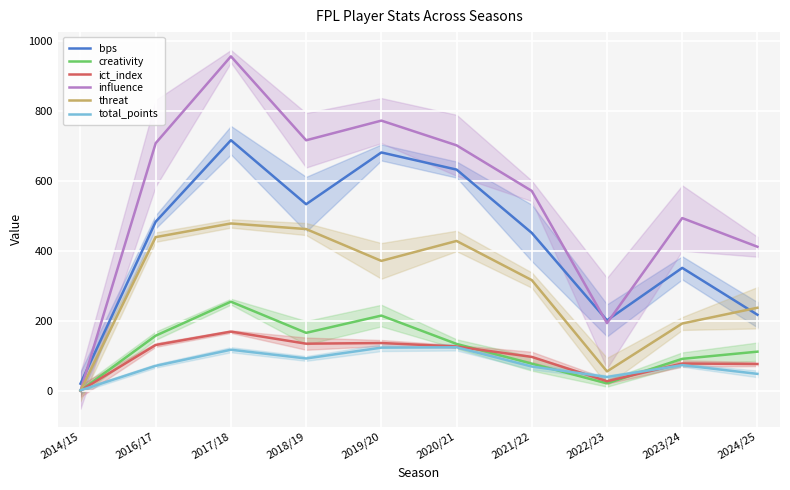

Which series has the largest total across all categories?

influence